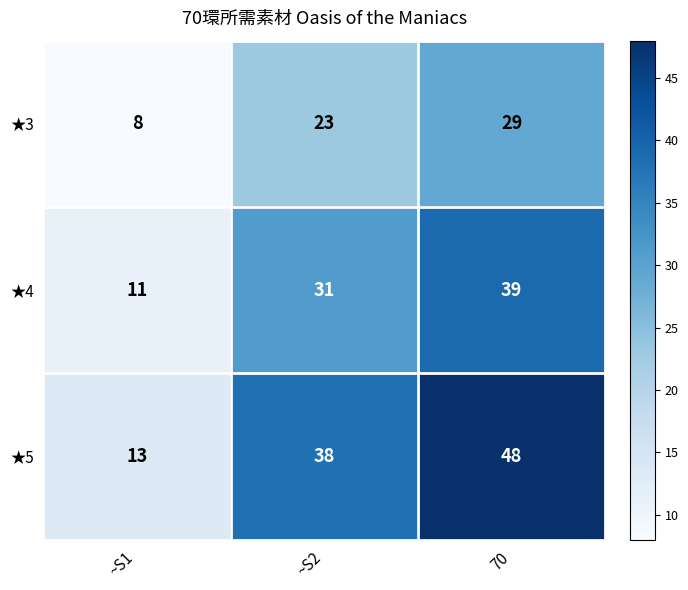

Reading left to right, transcribe all the data shown in this chart.

★3: ~S1=8	~S2=23	70=29
★4: ~S1=11	~S2=31	70=39
★5: ~S1=13	~S2=38	70=48